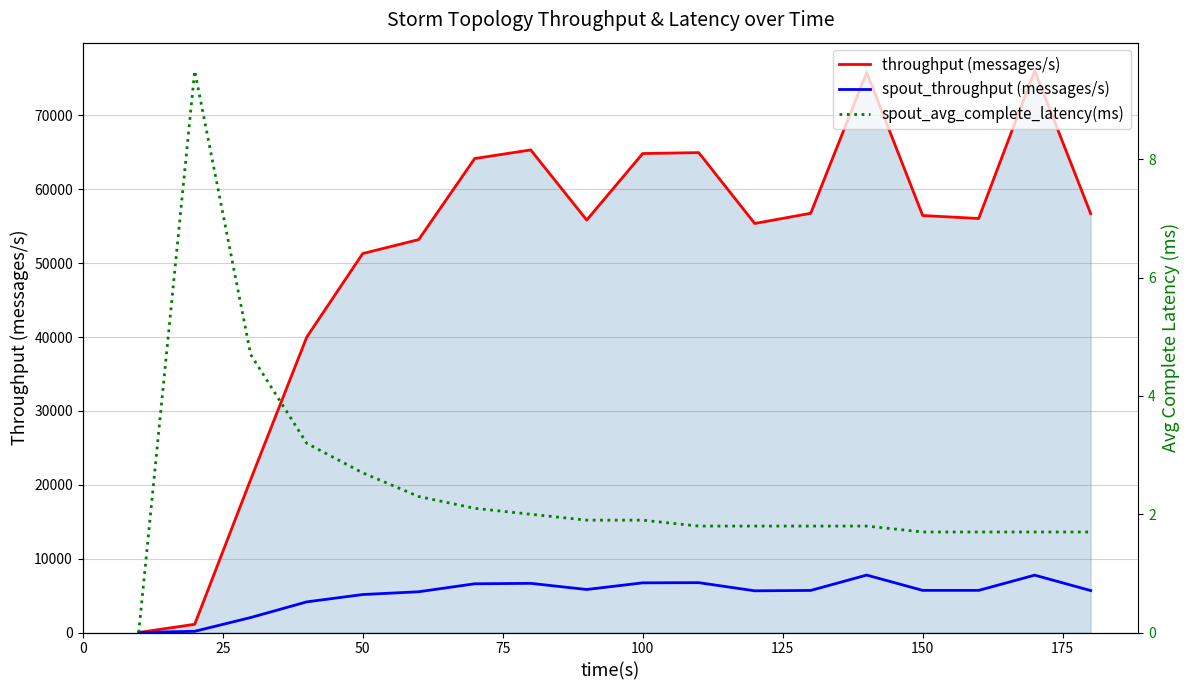

What is the sum of all spout_throughput (messages/s) values?

93540